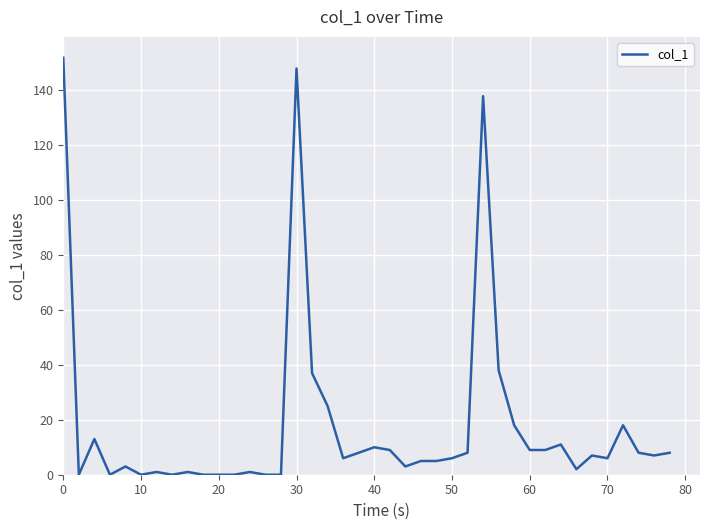

What is the difference between the maximum and minimum values?

151.8